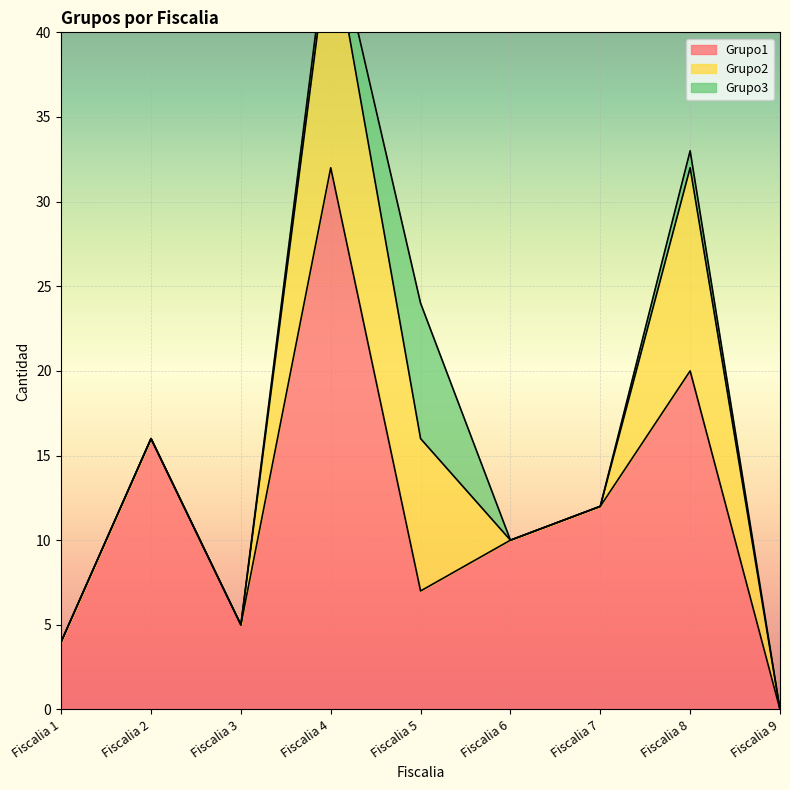

How many series are shown in this chart?

3